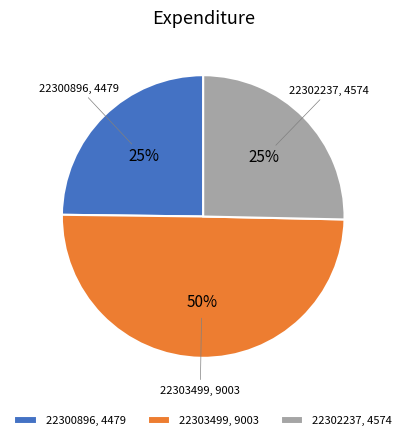

To the nearest percent, what portion does 22303499 represent?

50%